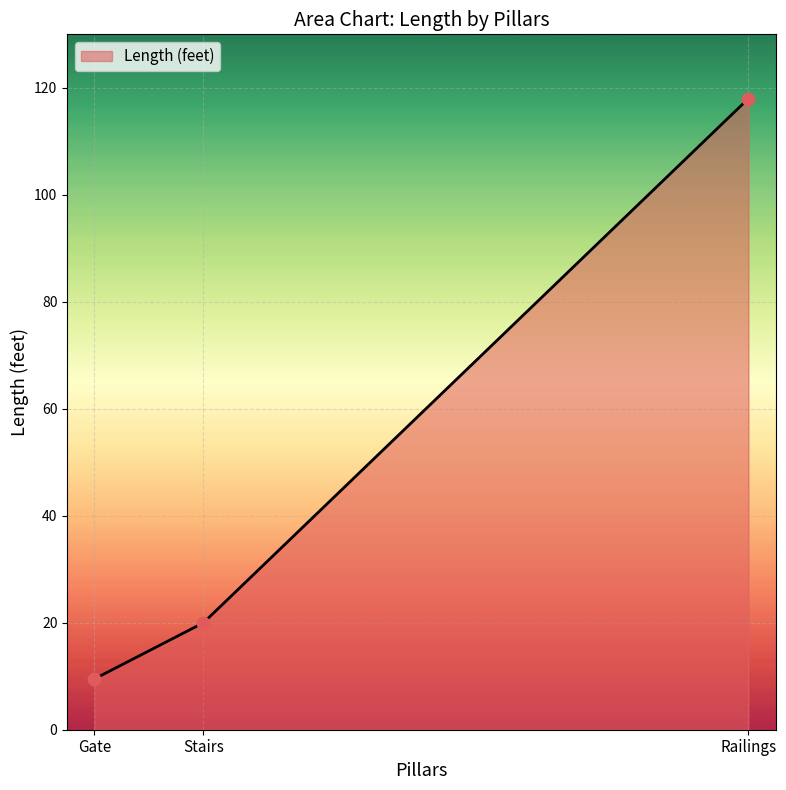

What is the change in value from Gate to Railings?

+108.5